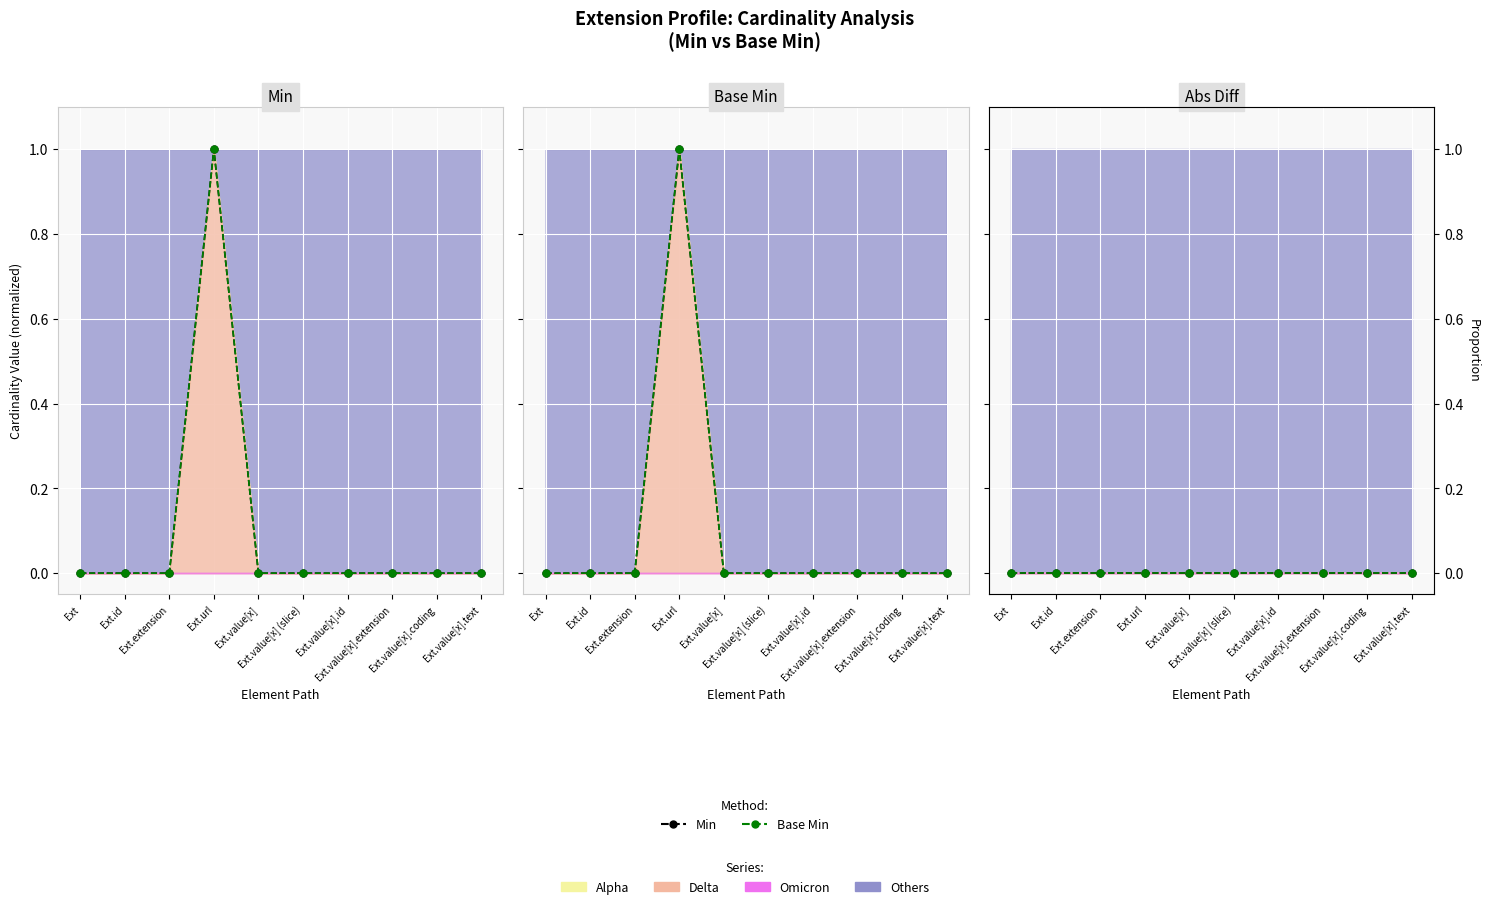

What is the greatest value displayed?

1